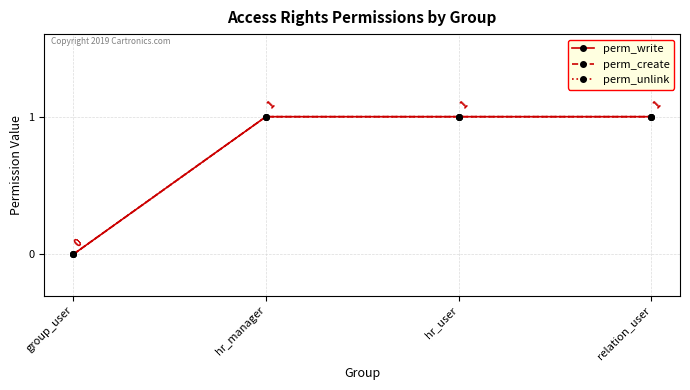

Is this an area chart (filled region under the line)?

No